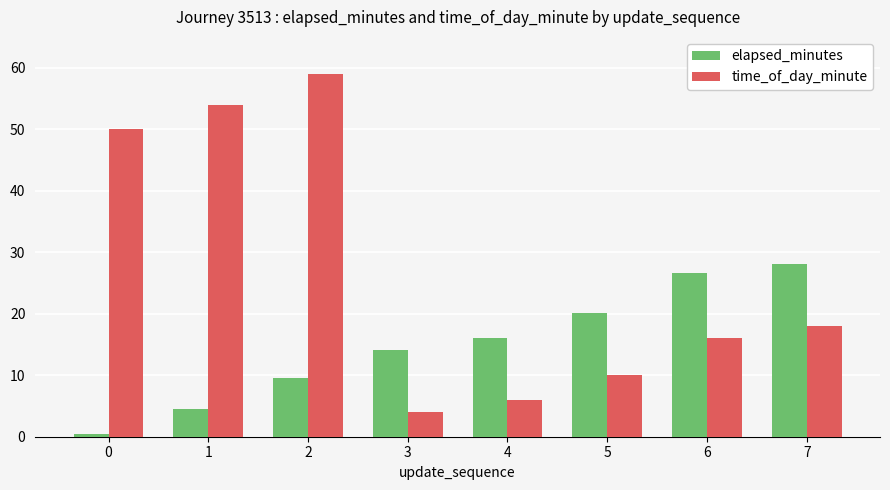

Is it true that elapsed_minutes equals 7.9 at 3?

False